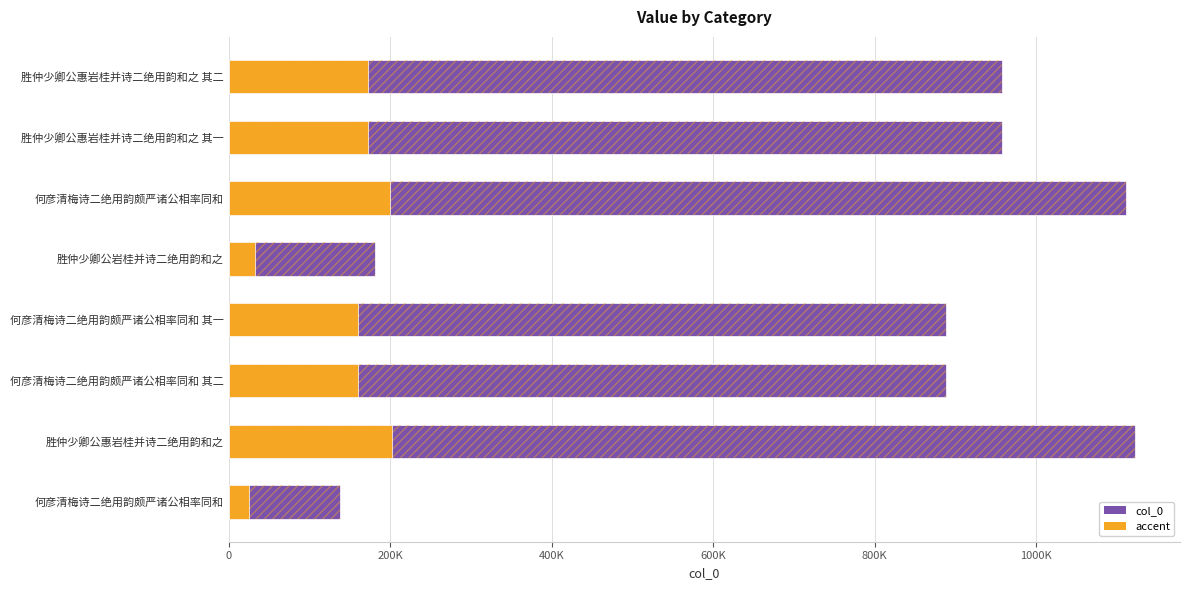

True or false: col_0 has a value of 639017.1 at 胜仲少卿公惠岩桂并诗二绝用韵和之 其二.

False